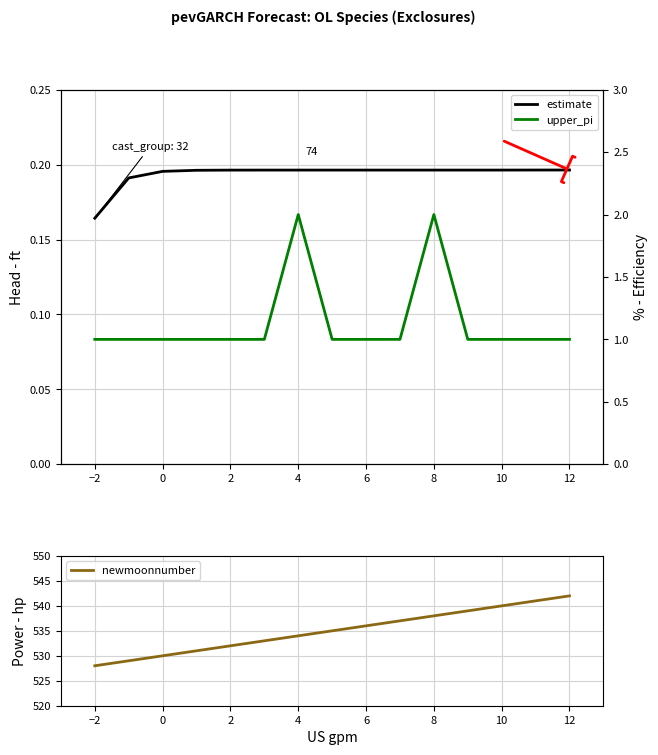

True or false: upper_pi has more than 2 interior local peaks.

False